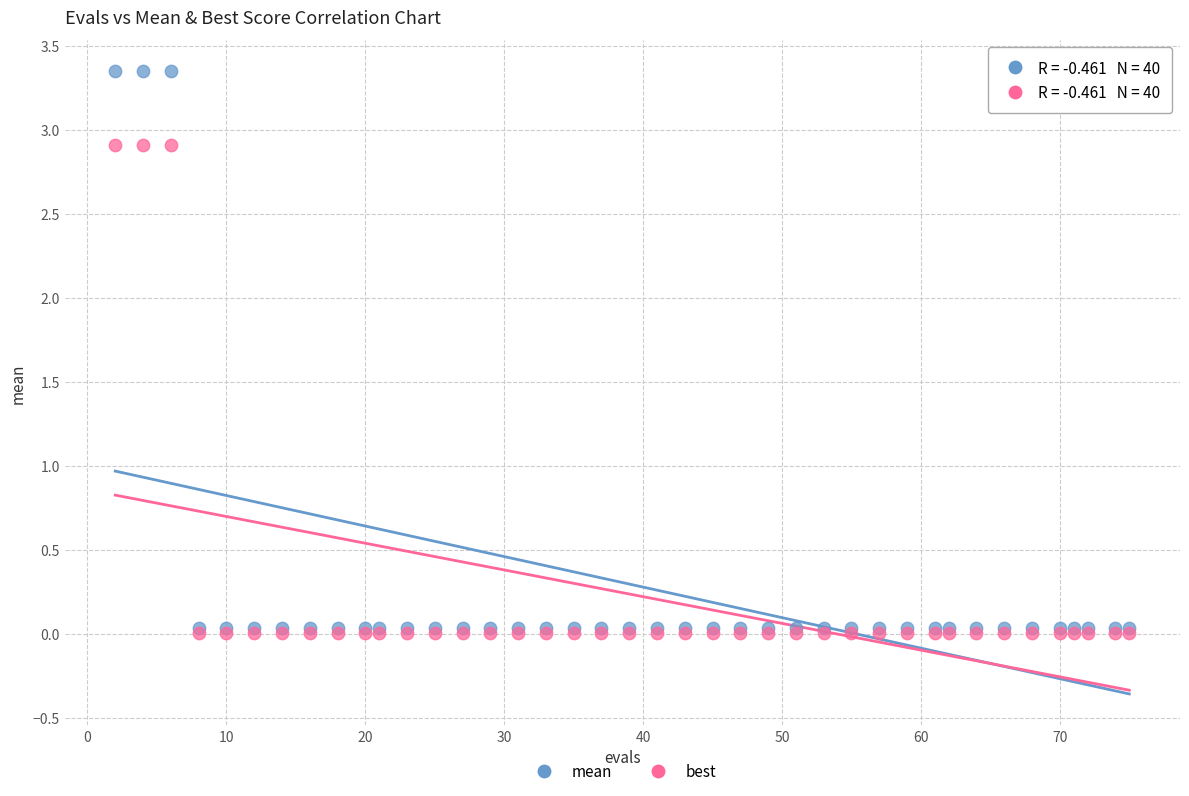

What are all the series names shown in the legend?

mean, best